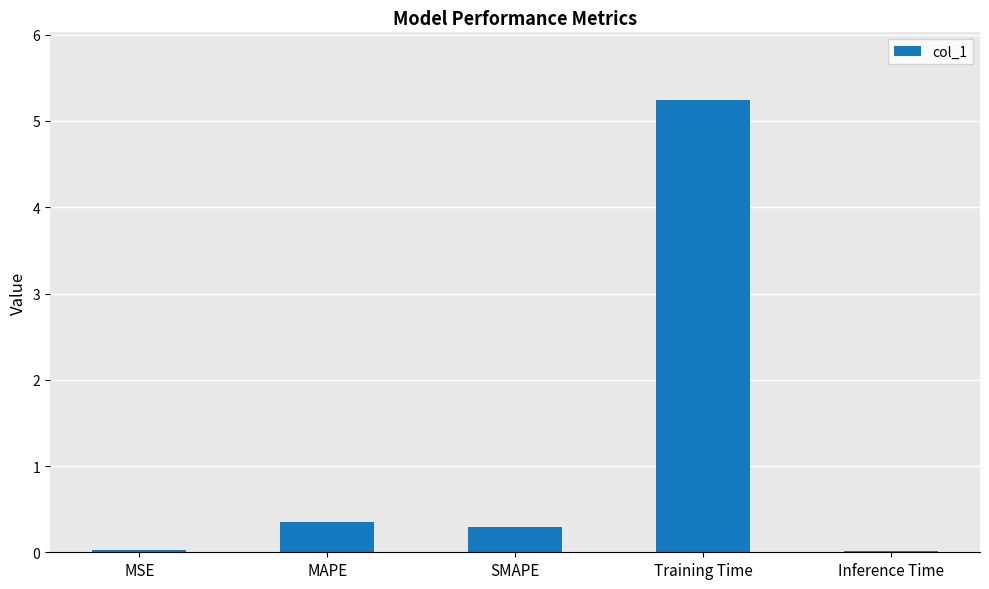

Read the value at SMAPE.

0.3